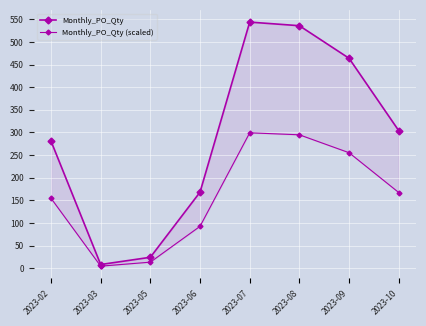

Where is Monthly_PO_Qty (scaled) nearest to the value 151?

2023-02